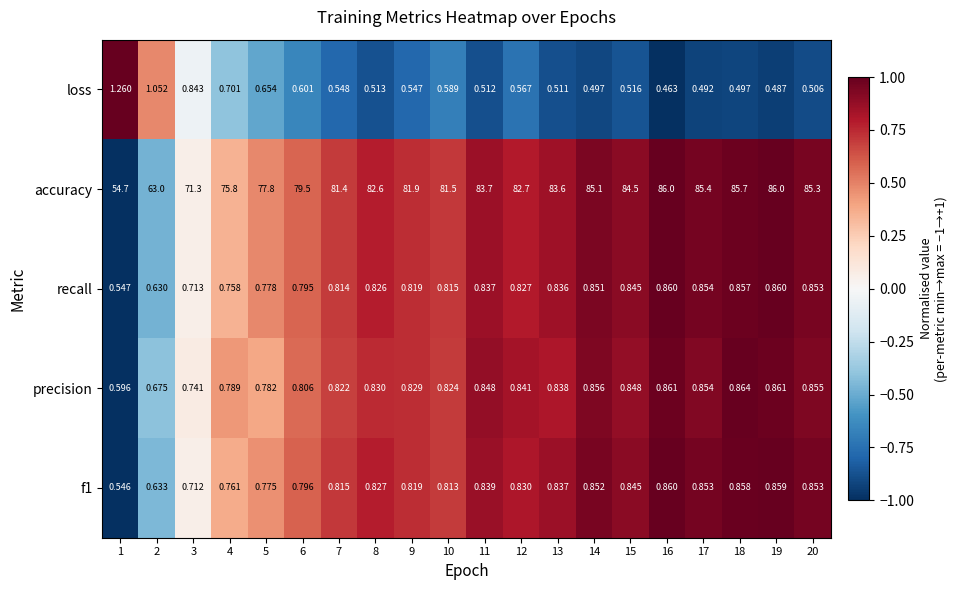

Rank the series at 2 from lowest to highest value.

recall, f1, precision, loss, accuracy